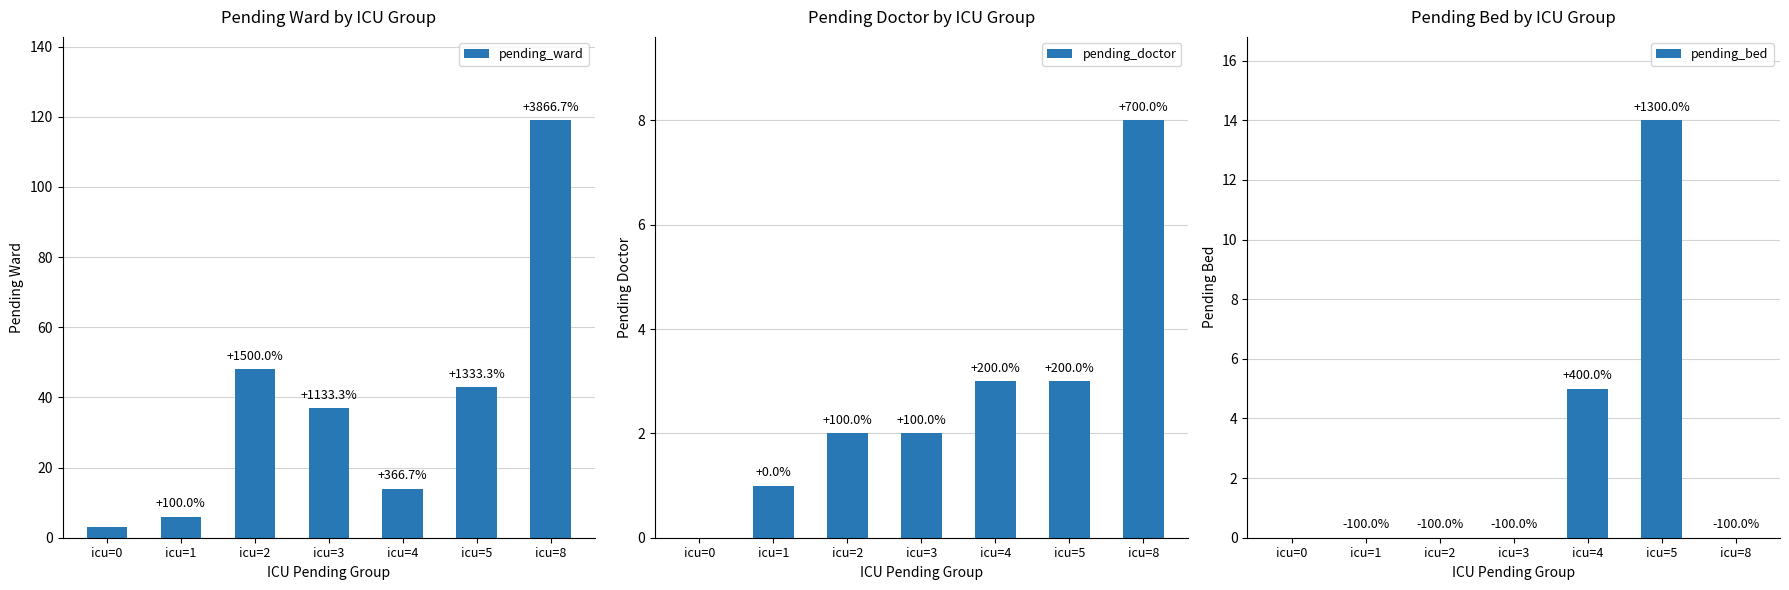

Which series has the largest total across all categories?

pending_ward